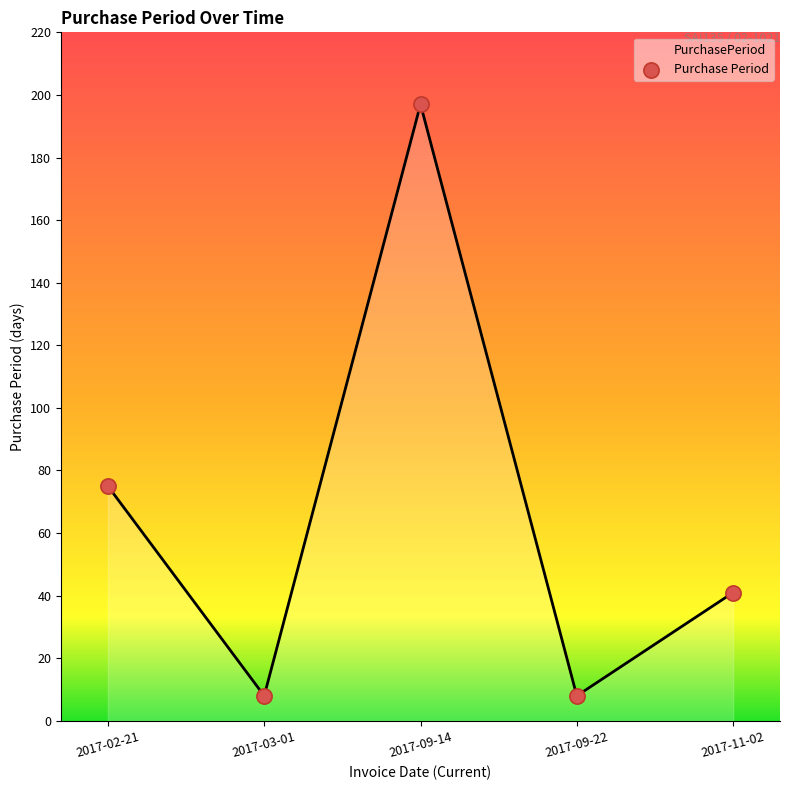

Approximately how many times larger is the value at 2017-09-22 compared to 2017-11-02?

0.2